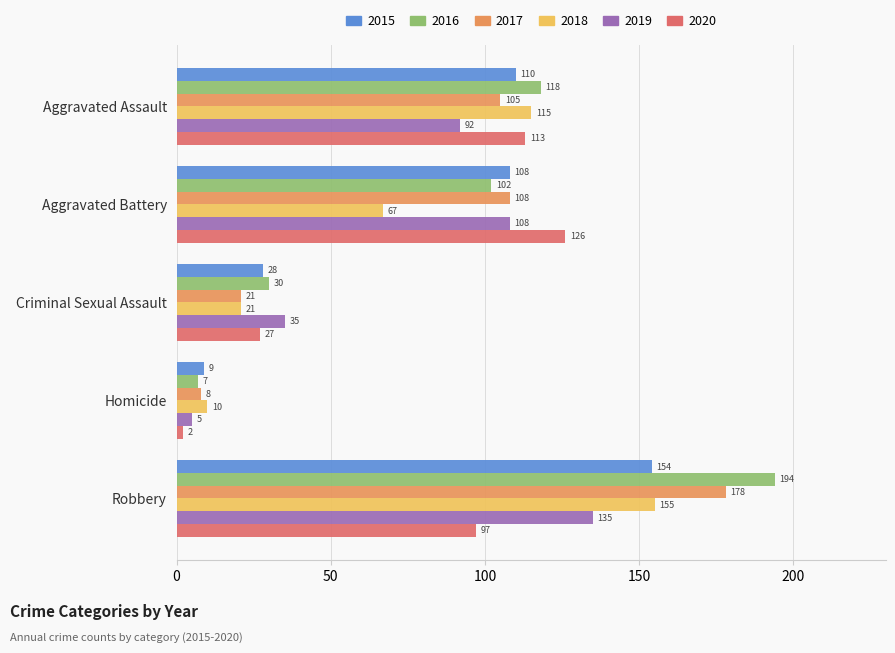

What is the sum of all 2017 values?

420